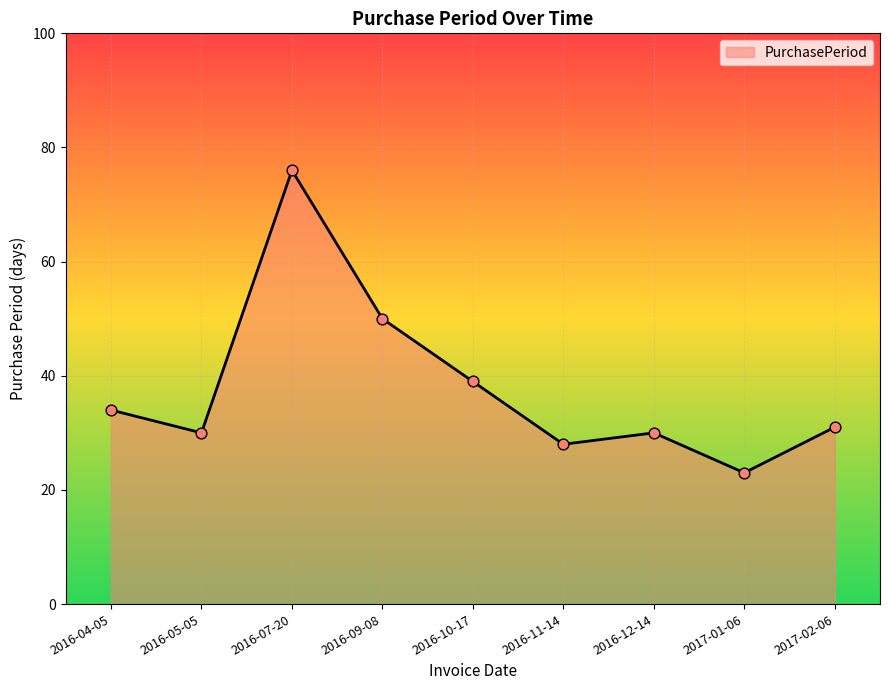

What is the ratio of the value at 2017-01-06 to the value at 2016-09-08?

0.5